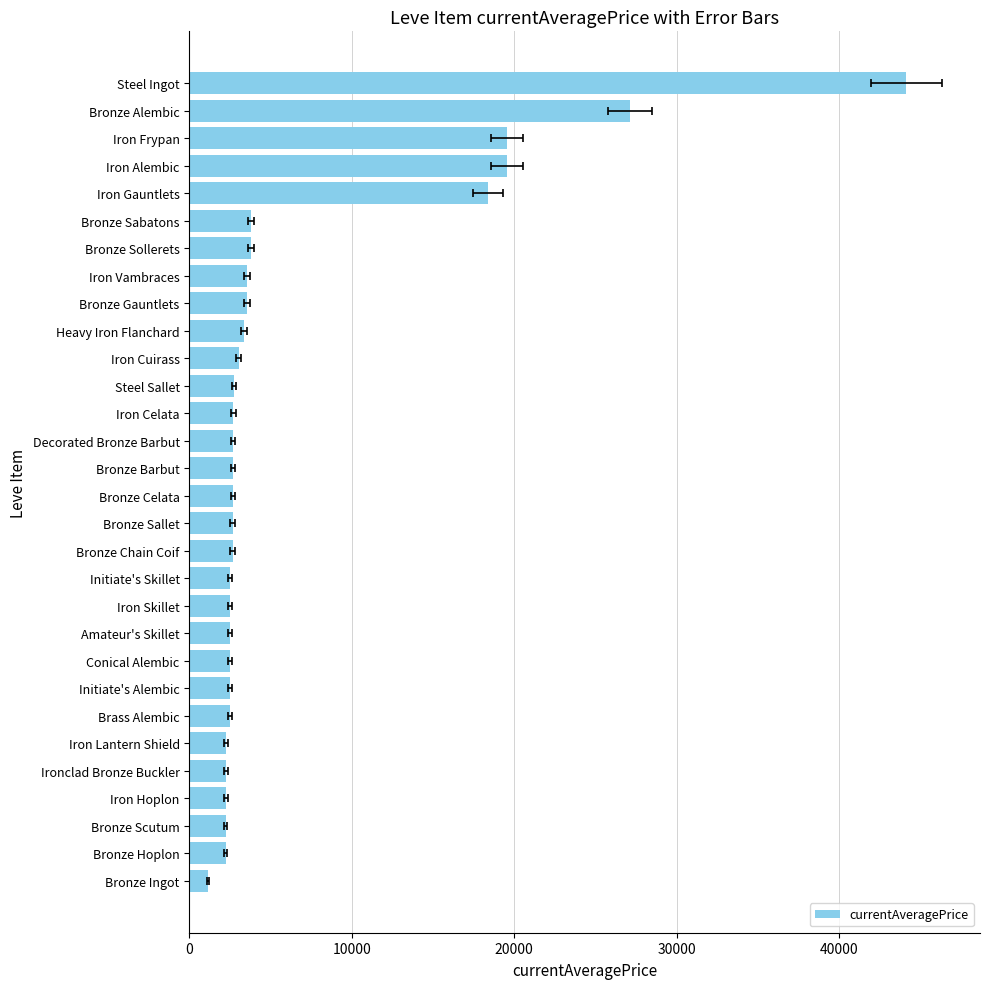

Count the number of values greater than 2680.

13